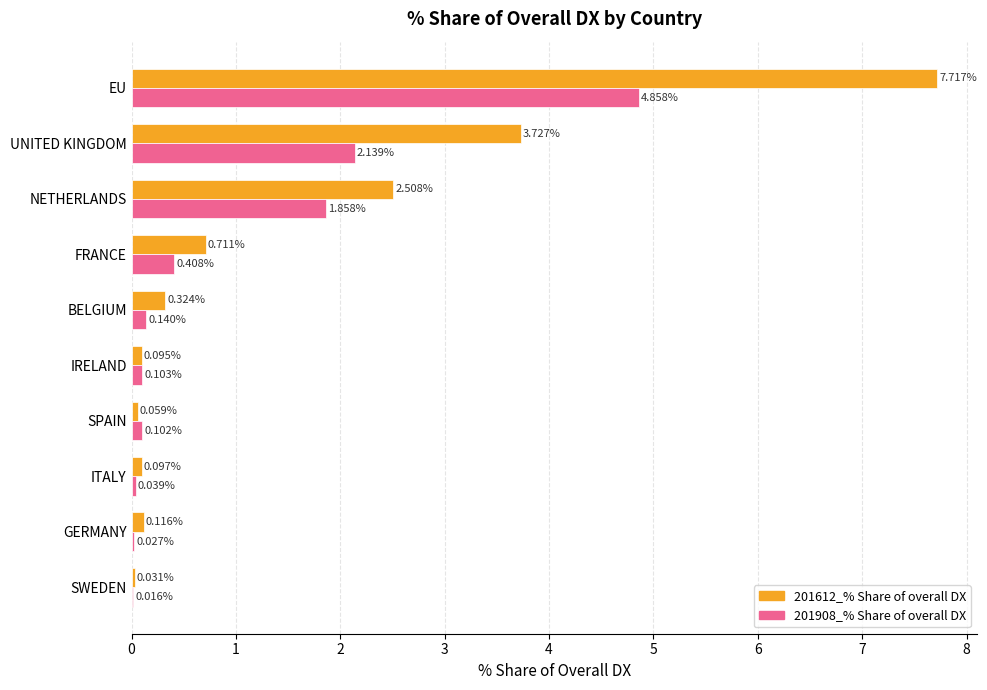

Where is 201612_% Share of overall DX nearest to the value 3?

NETHERLANDS